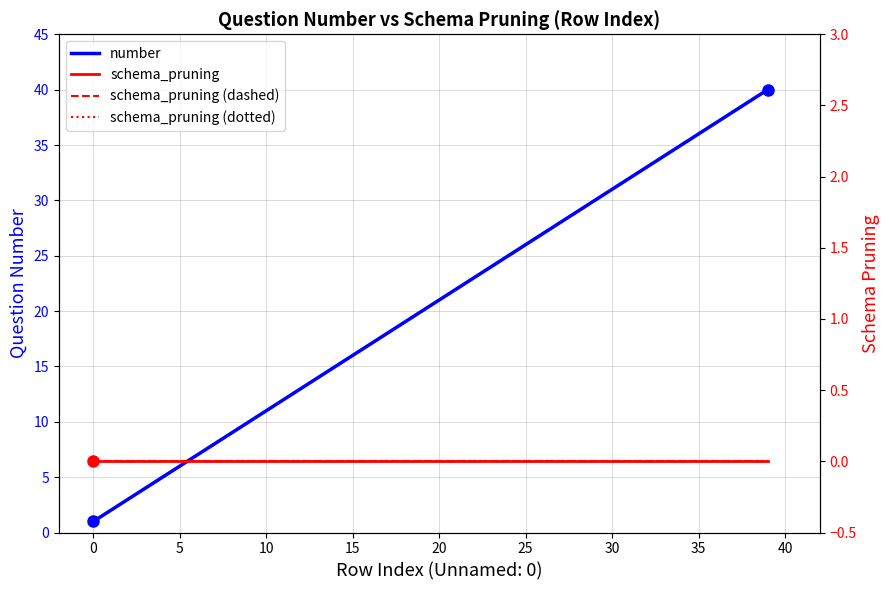

The number series shows 24 at 15. True or false?

False